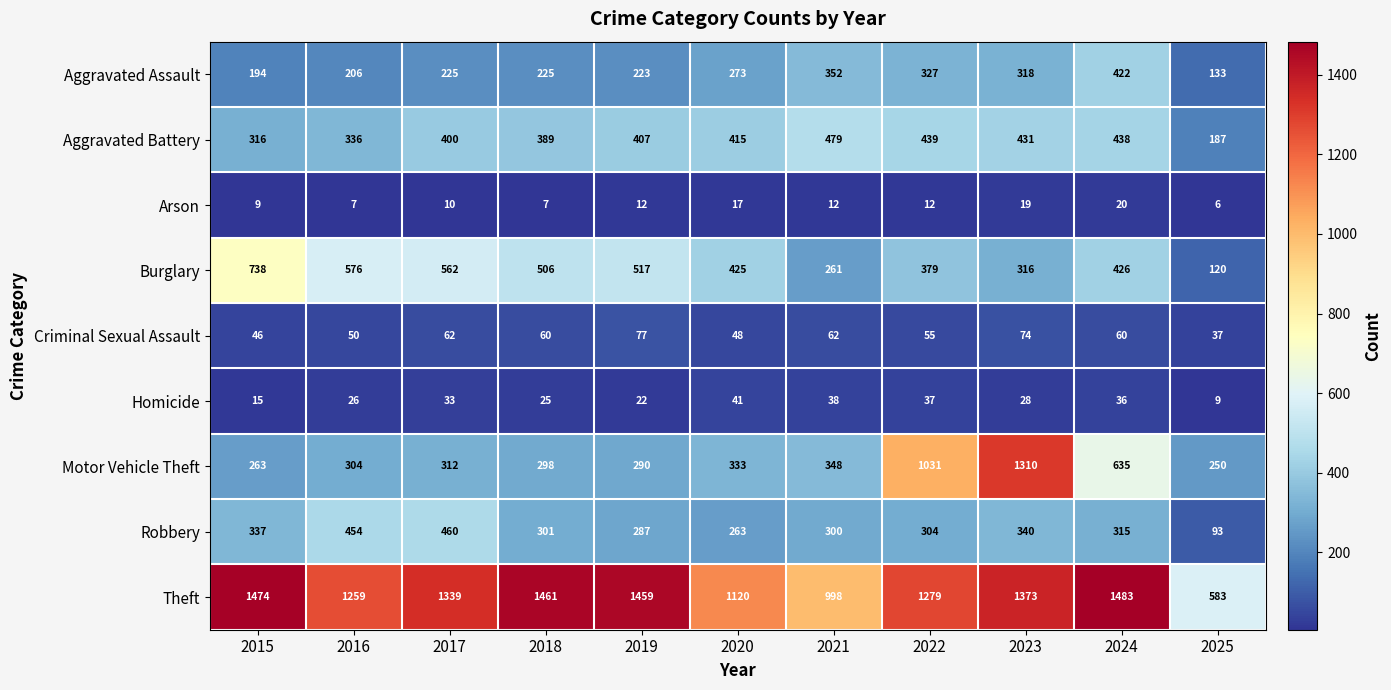

What is the greatest value displayed?

1483